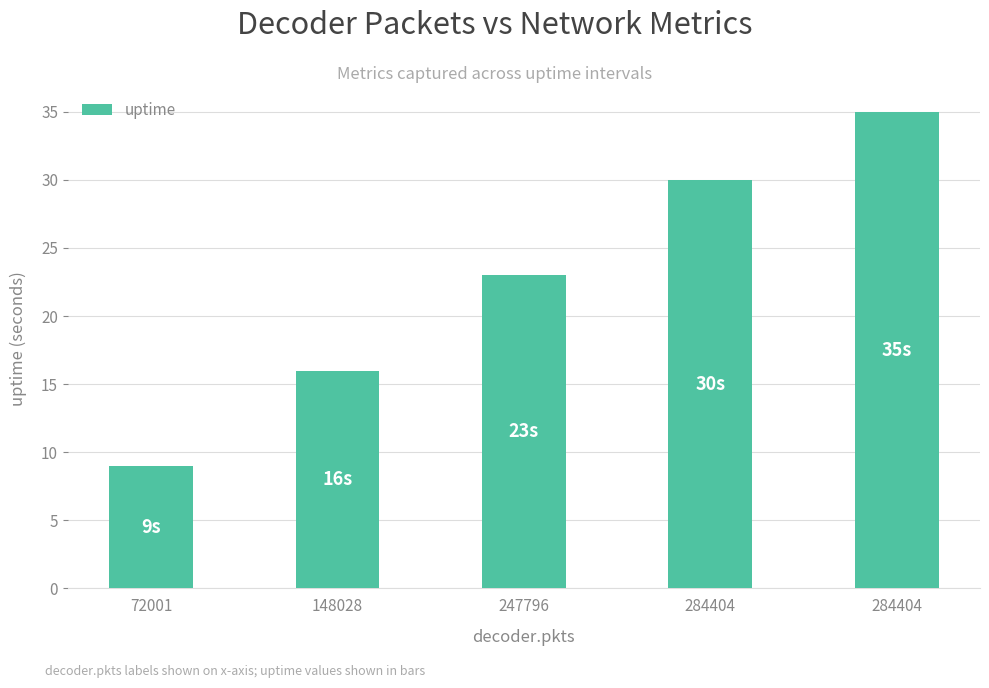

How many categories are shown in the chart?

5